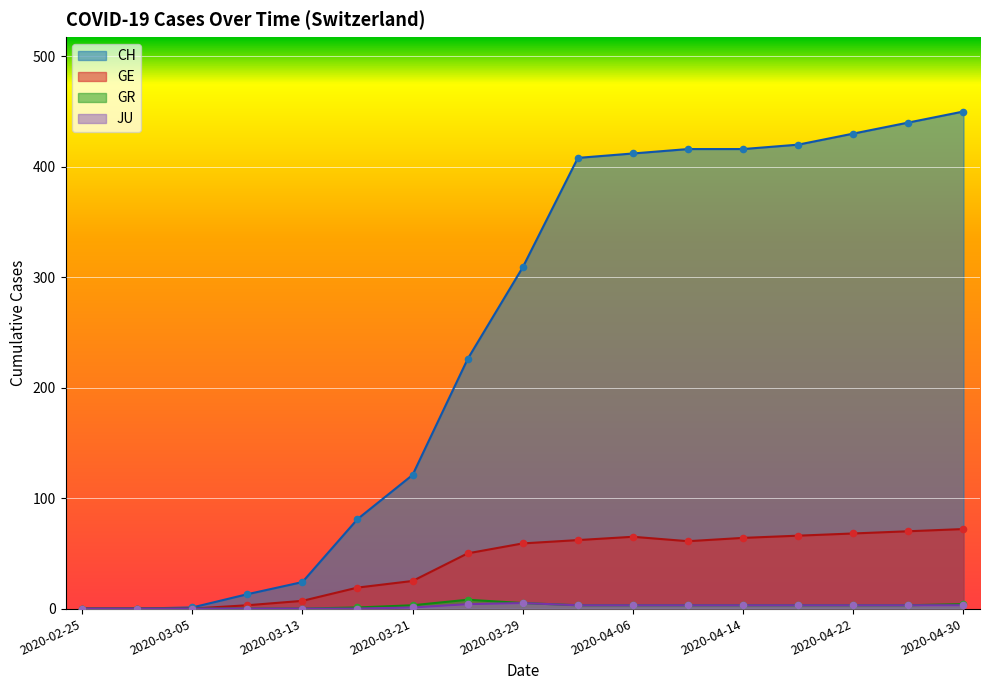

Is the value of GR at 2020-04-14 greater than the value of CH at 2020-02-25?

Yes